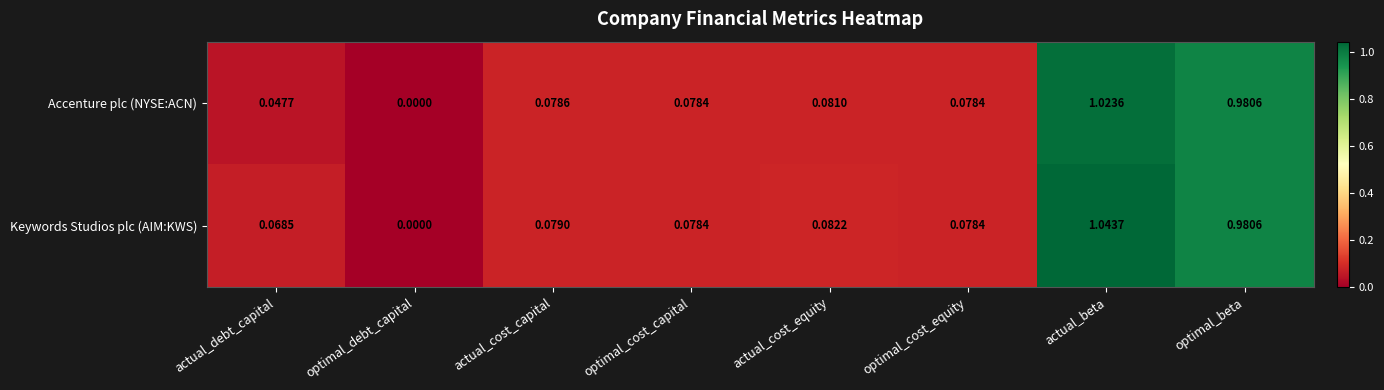

Which label corresponds to the largest value in the chart?

actual_beta